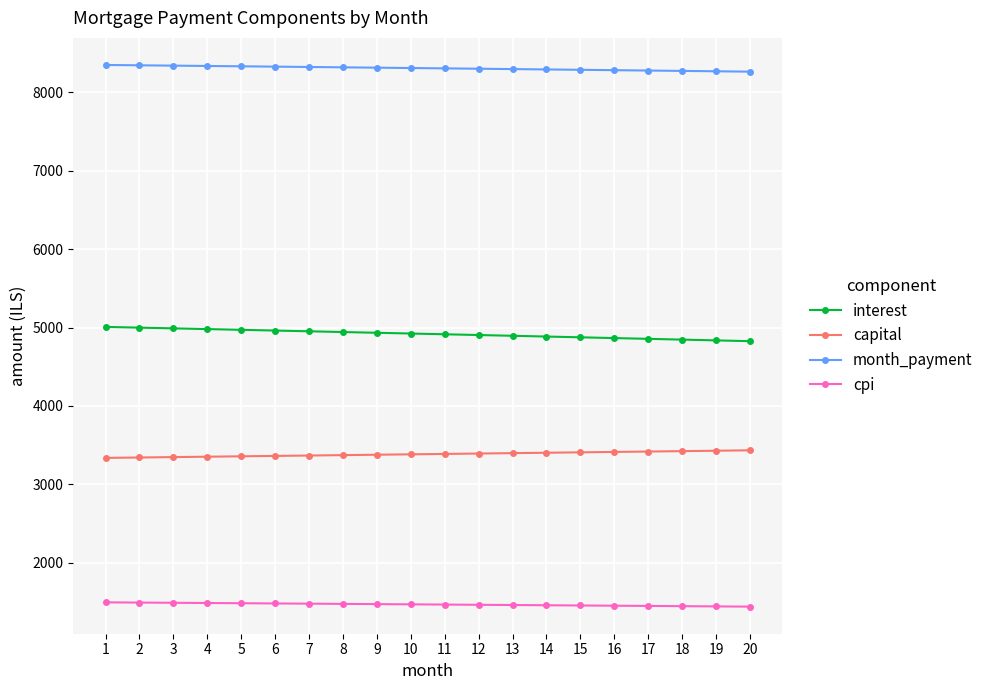

What is the average value of the month_payment series?

8304.1